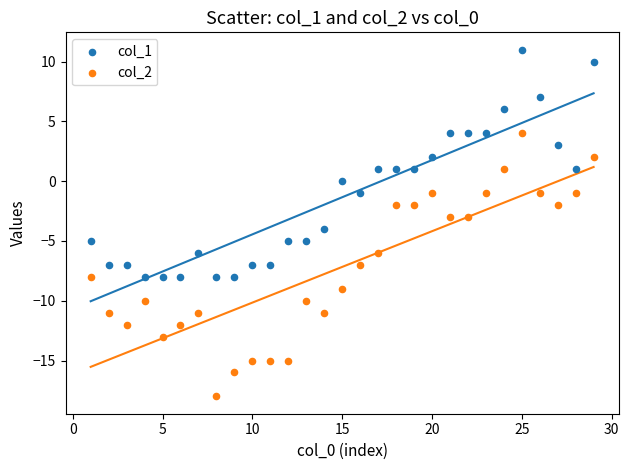

What are all the series names shown in the legend?

col_1, col_2